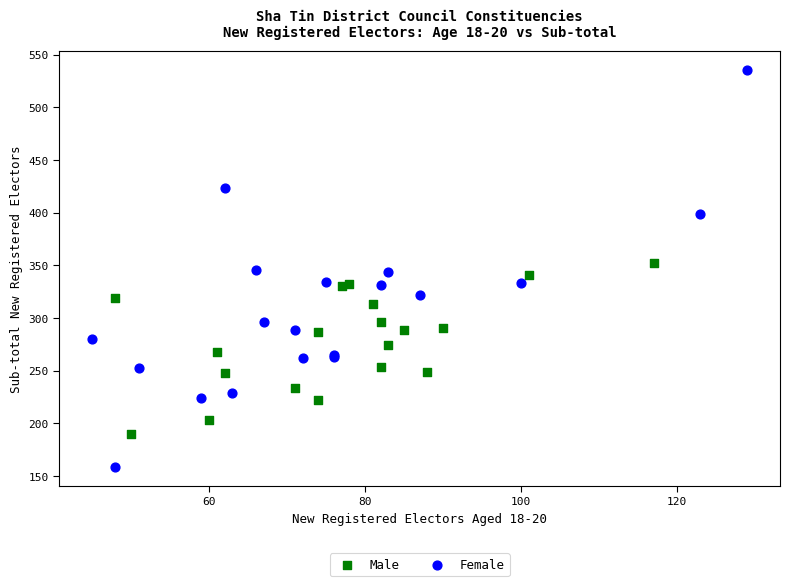

Which series reaches the maximum Y coordinate?

Female